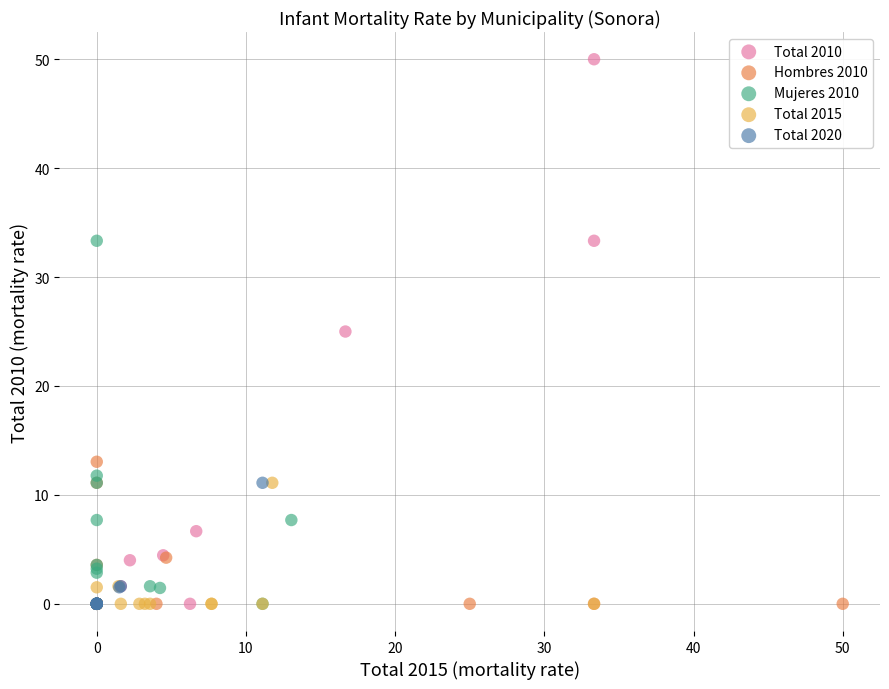

Which series reaches the maximum Y coordinate?

Total 2010